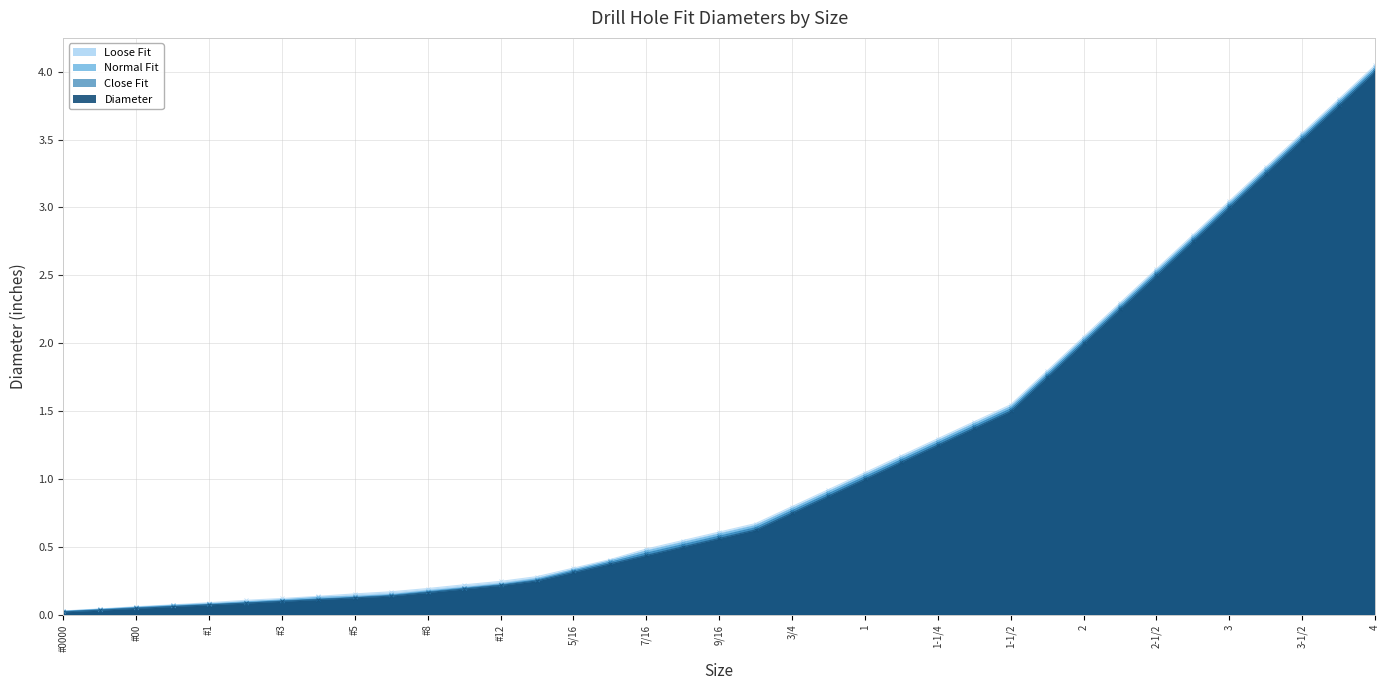

What is the difference between the second highest and minimum values in the Normal Fit series?

3.8